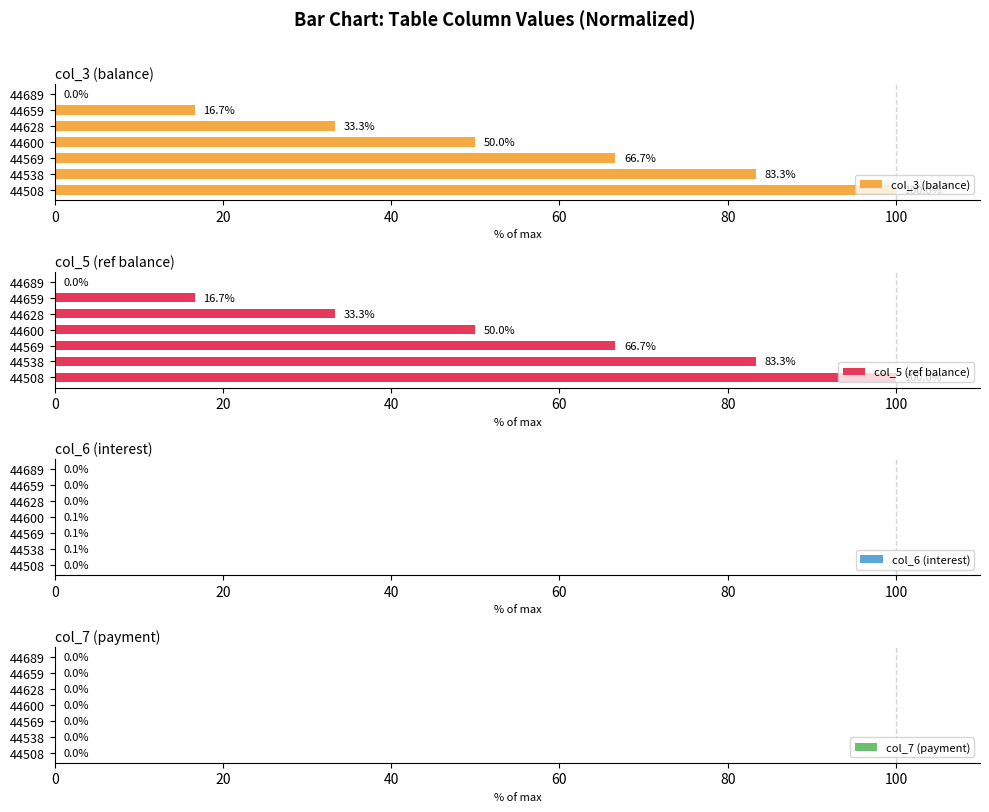

What is the sum of the col_3 (balance) values at 44659 and 44600?

66.7